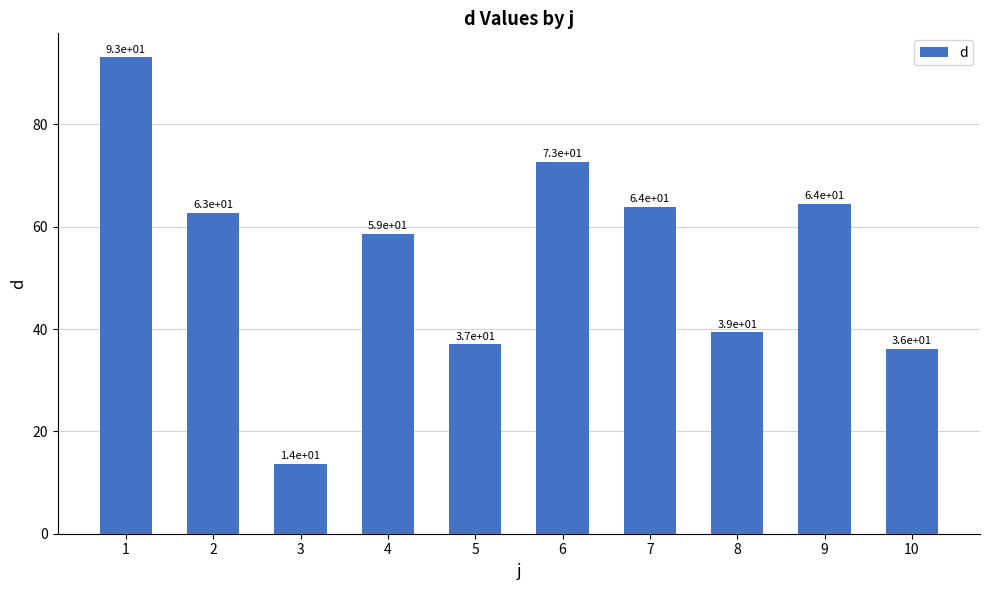

Are the bars grouped side by side (vs. stacked)?

No